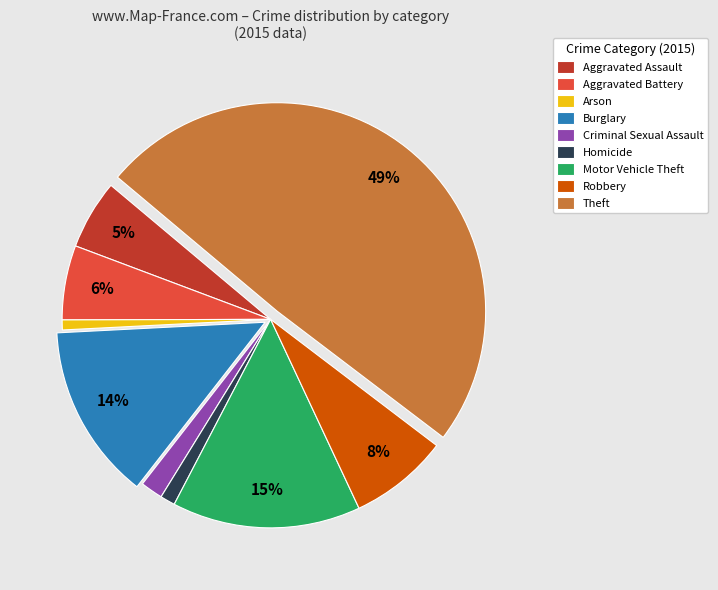

Which category has the biggest portion of the pie?

Theft